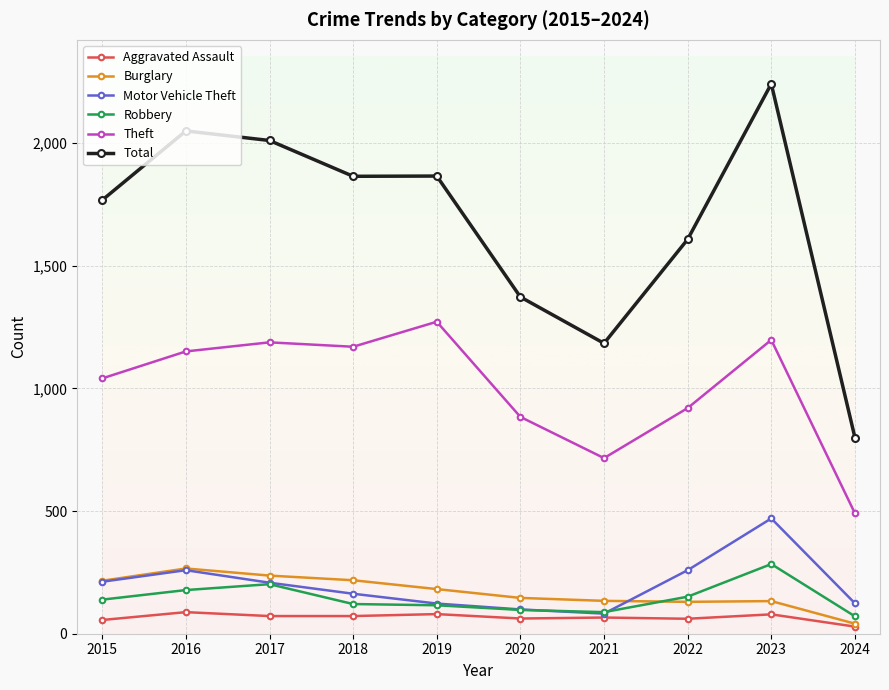

Is it true that Total equals 596 at 2015?

False